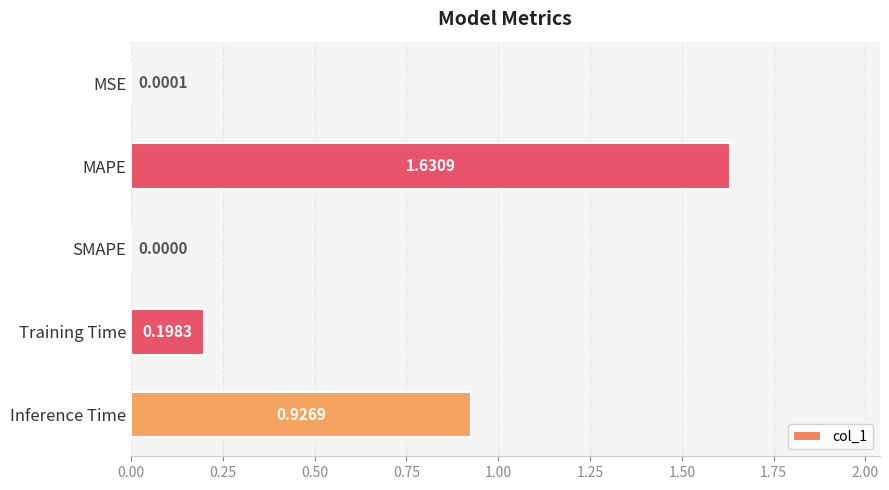

What is the change in value from MAPE to Training Time?

-1.4